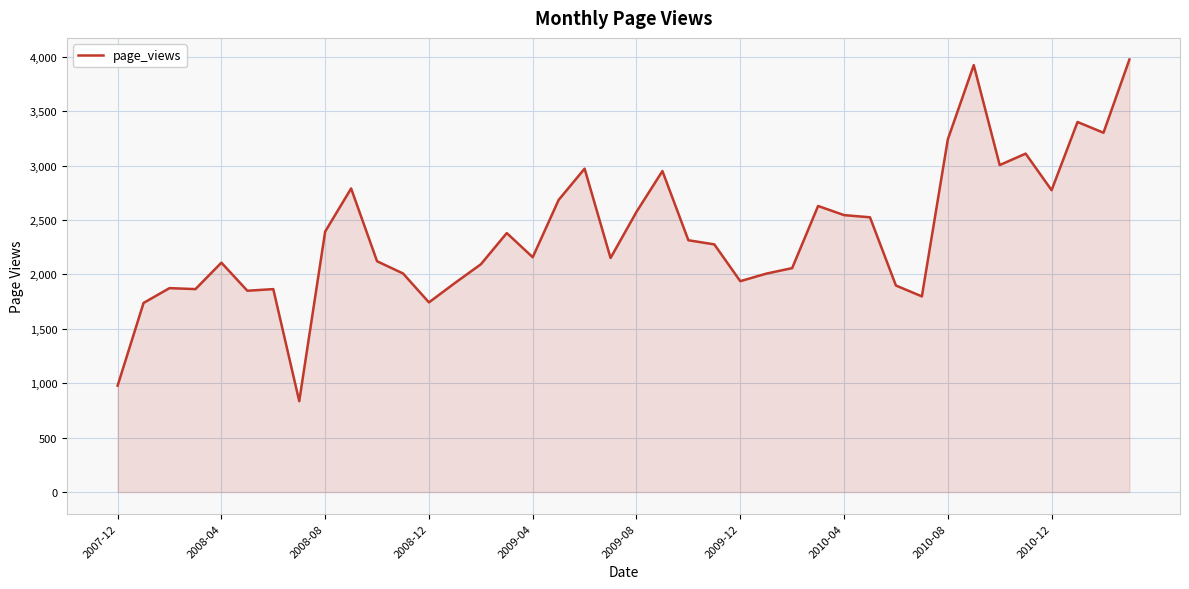

What is the greatest value displayed?

3975